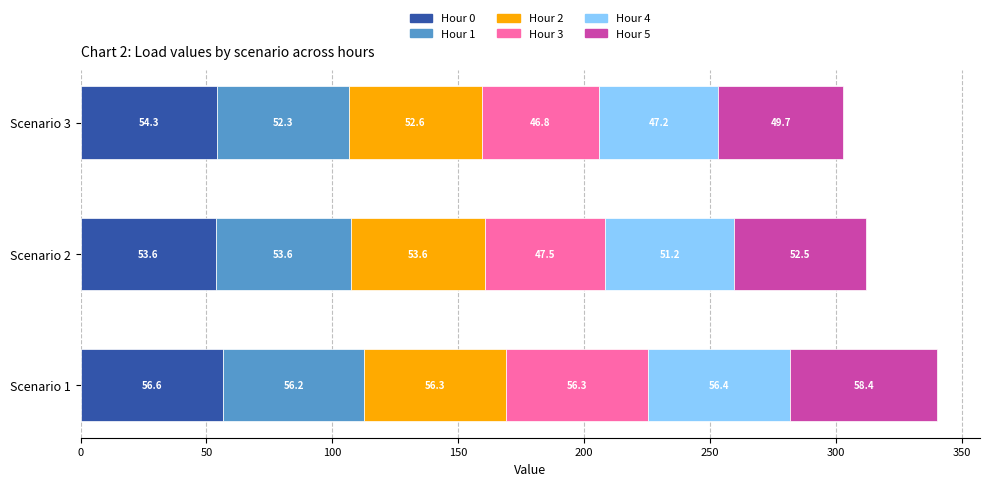

True or false: Hour 0 has a value of 98.9 at Scenario 1.

False